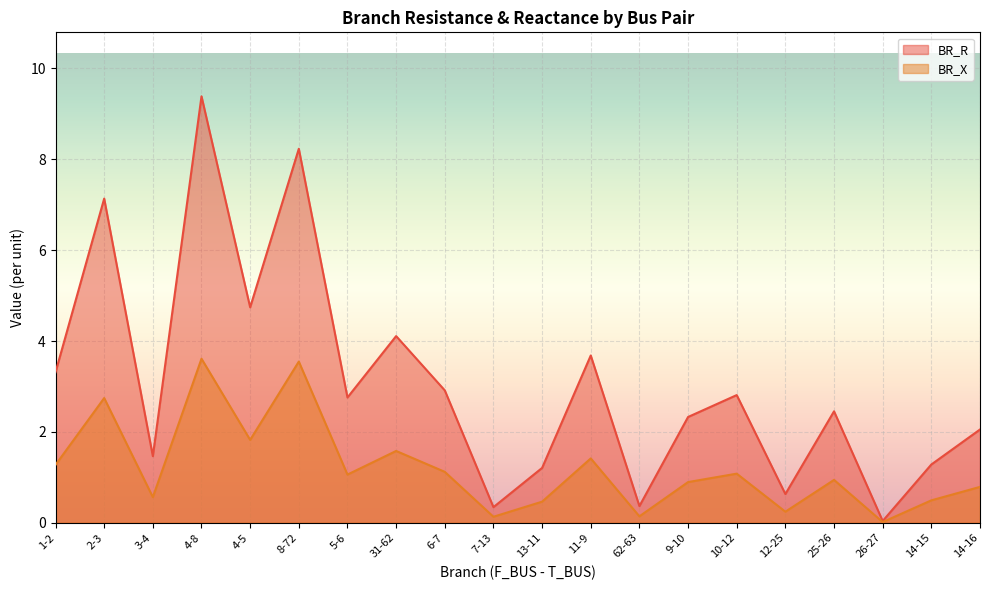

True or false: BR_X and BR_R intersect in this chart.

False